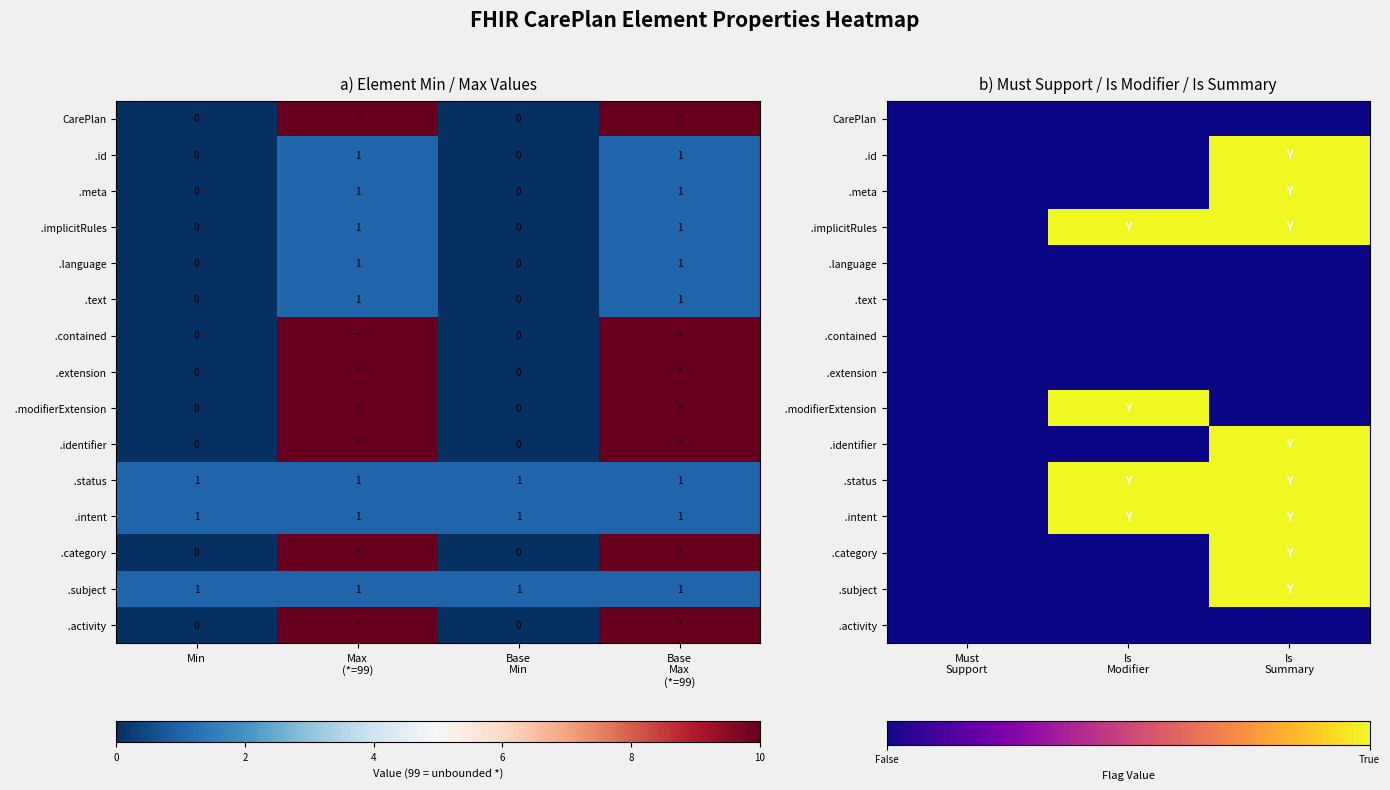

How many values in .identifier are above zero?

1